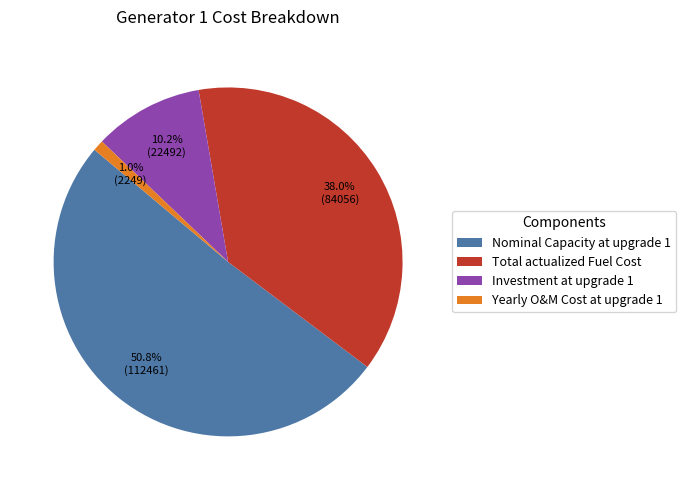

Does Nominal Capacity at upgrade 1 account for over 50% of the chart?

Yes